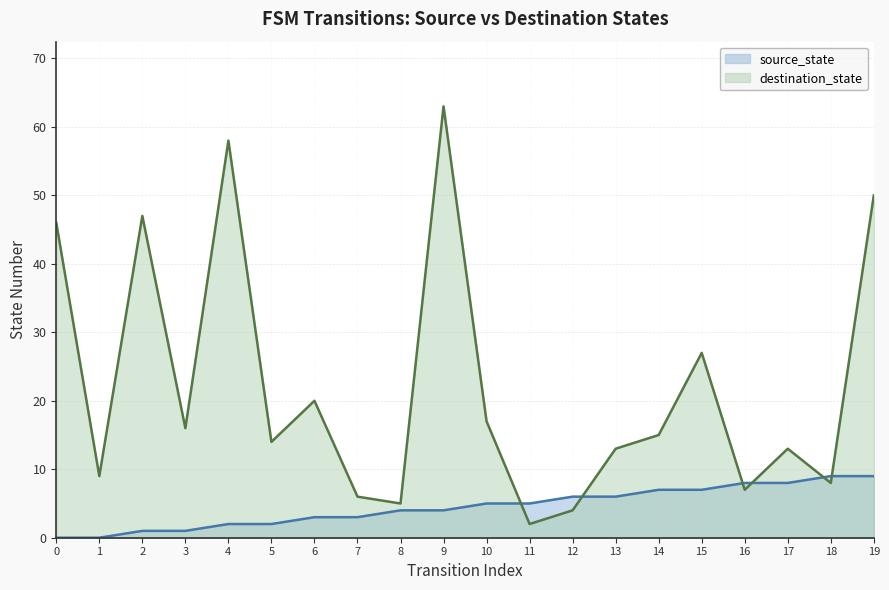

How many categories are shown in the chart?

20